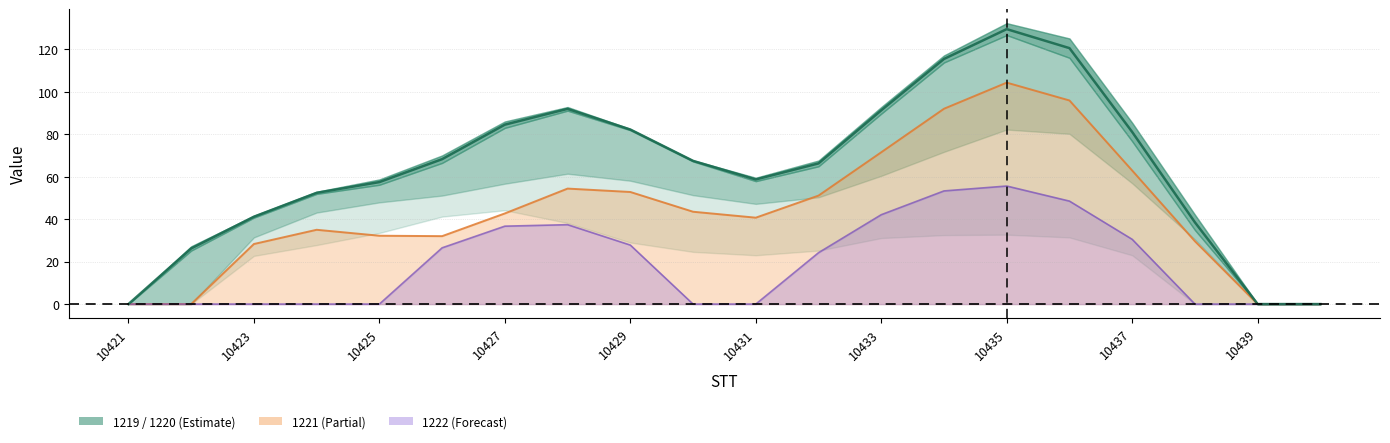

True or false: 1222 and 1219 intersect in this chart.

False